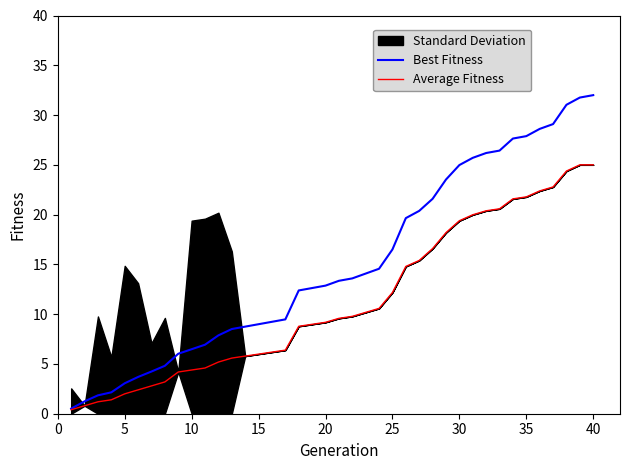

What is the average value of the Best Fitness series?

15.0